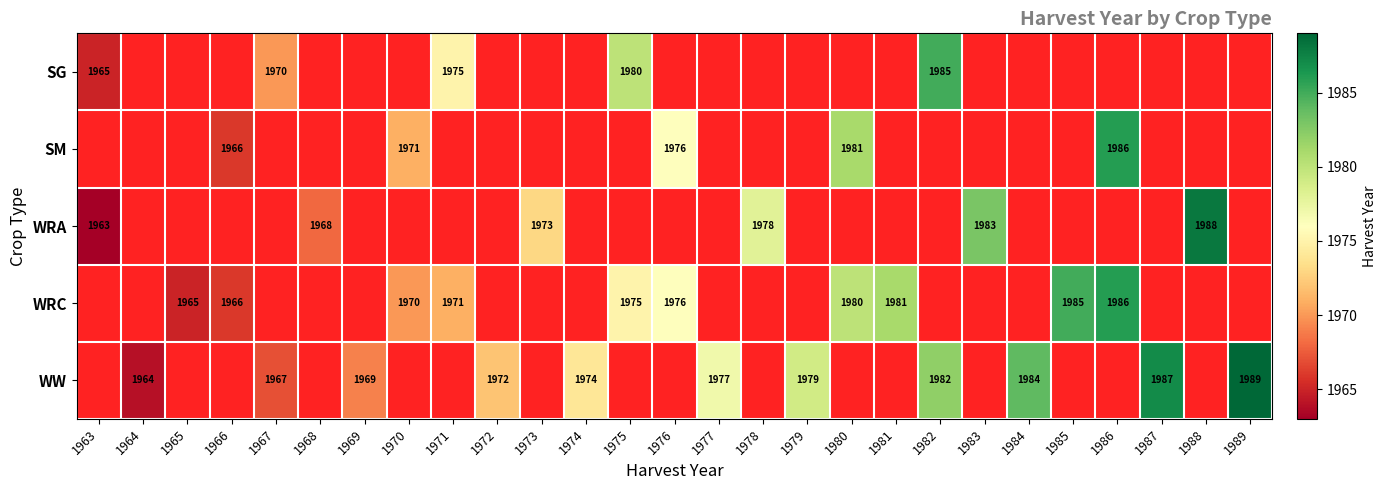

Which has a higher value, 1967 or 1975?

1975